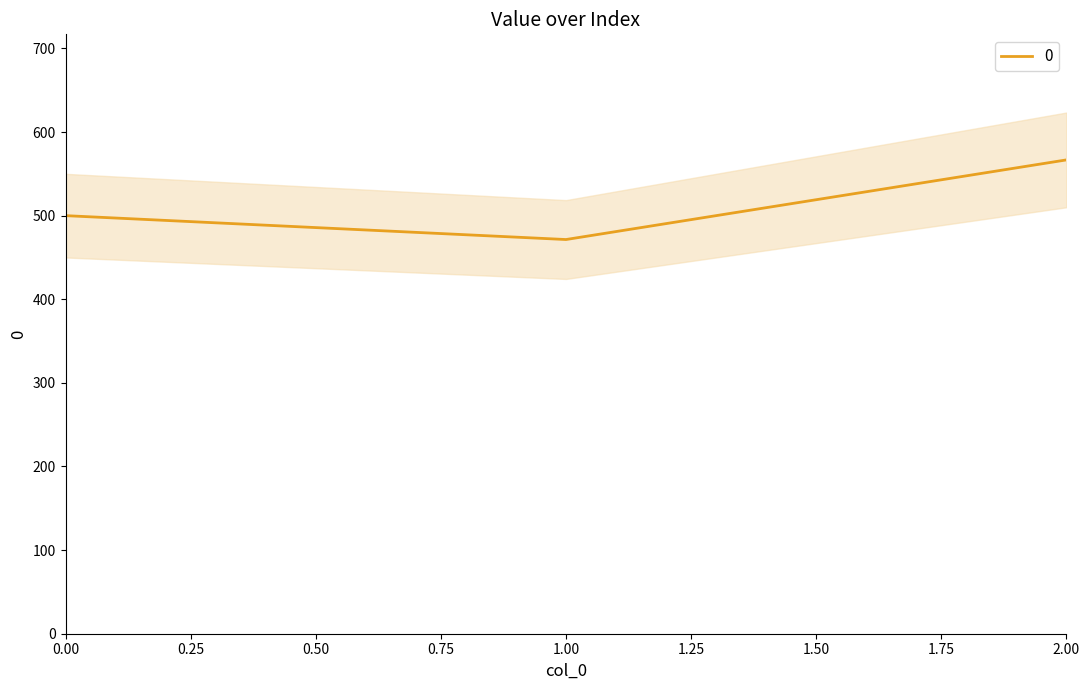

Reading left to right, transcribe all the data shown in this chart.

0=500.0	1=471.4	2=566.7